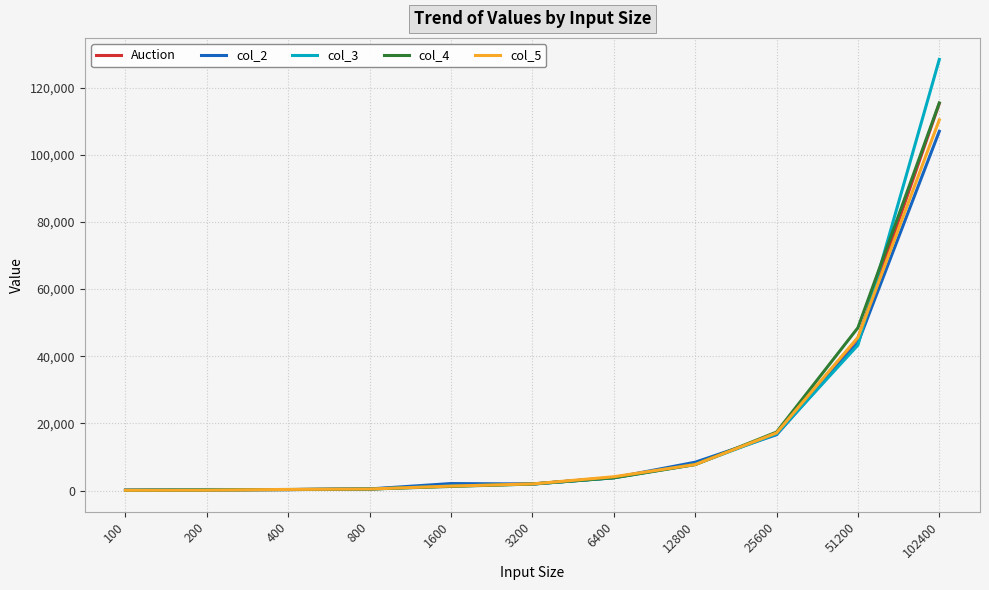

At which category does the chart reach its peak across all series?

102400